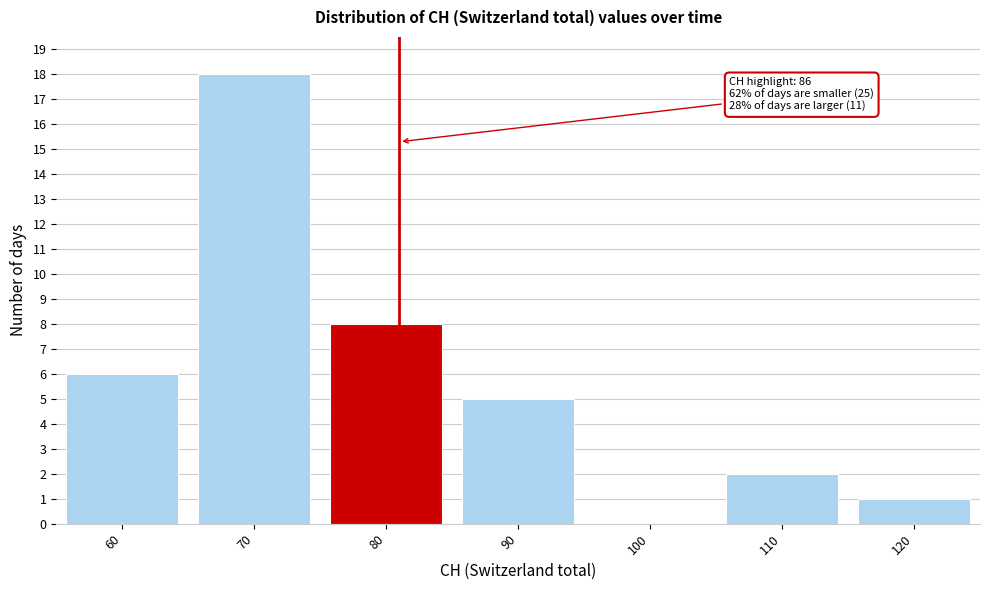

Reading left to right, what are all the values shown in this chart?

60=6	70=18	80=8	90=5	100=0	110=2	120=1